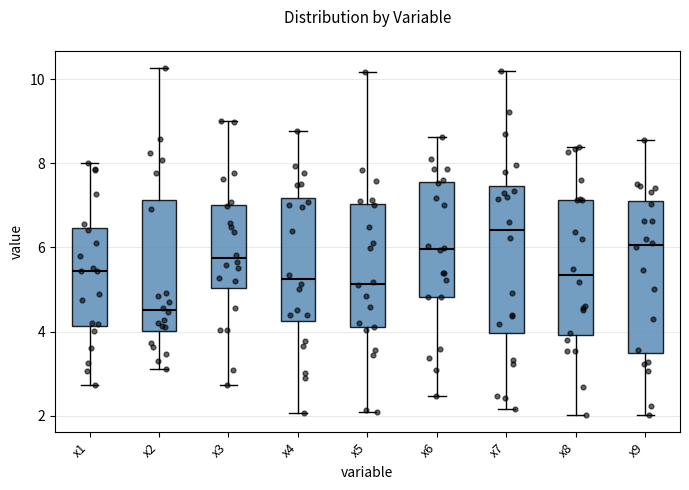

Reading left to right, transcribe this box plot: for each box, give where its median line is, the range the box spans, and where its two whiskers end, as read against the y-axis. The values are not printed on the chart, so give them approximately, as read against the axis.

x1: median 5.4, box 4.2 to 6.4, whiskers 2.8 to 8.0
x2: median 4.6, box 4.0 to 7.2, whiskers 3.2 to 10.2
x3: median 5.8, box 5.0 to 7.0, whiskers 2.8 to 9.0
x4: median 5.2, box 4.2 to 7.2, whiskers 2.0 to 8.8
x5: median 5.2, box 4.0 to 7.0, whiskers 2.0 to 10.2
x6: median 6.0, box 4.8 to 7.6, whiskers 2.4 to 8.6
x7: median 6.4, box 4.0 to 7.4, whiskers 2.2 to 10.2
x8: median 5.4, box 4.0 to 7.2, whiskers 2.0 to 8.4
x9: median 6.0, box 3.4 to 7.2, whiskers 2.0 to 8.6